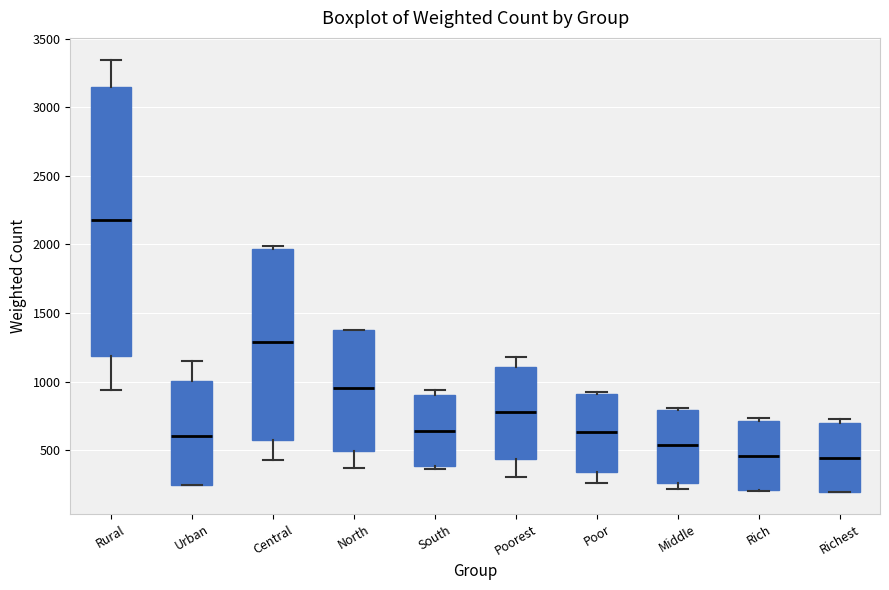

Reading left to right, transcribe this box plot: for each box, give where its median line is, the range the box spans, and where its two whiskers end, as read against the y-axis. The values are not printed on the chart, so give them approximately, as read against the axis.

Rural: median 2150, box 1200 to 3150, whiskers 950 to 3350
Urban: median 600, box 250 to 1000, whiskers 250 to 1150
Central: median 1300, box 550 to 1950, whiskers 450 to 2000
North: median 950, box 500 to 1400, whiskers 350 to 1400
South: median 650, box 400 to 900, whiskers 350 to 950
Poorest: median 800, box 450 to 1100, whiskers 300 to 1200
Poor: median 650, box 350 to 900, whiskers 250 to 950
Middle: median 550, box 250 to 800, whiskers 200 to 800 (just above the box's upper edge)
Rich: median 450, box 200 to 700, whiskers 200 to 750
Richest: median 450, box 200 to 700, whiskers 200 to 750